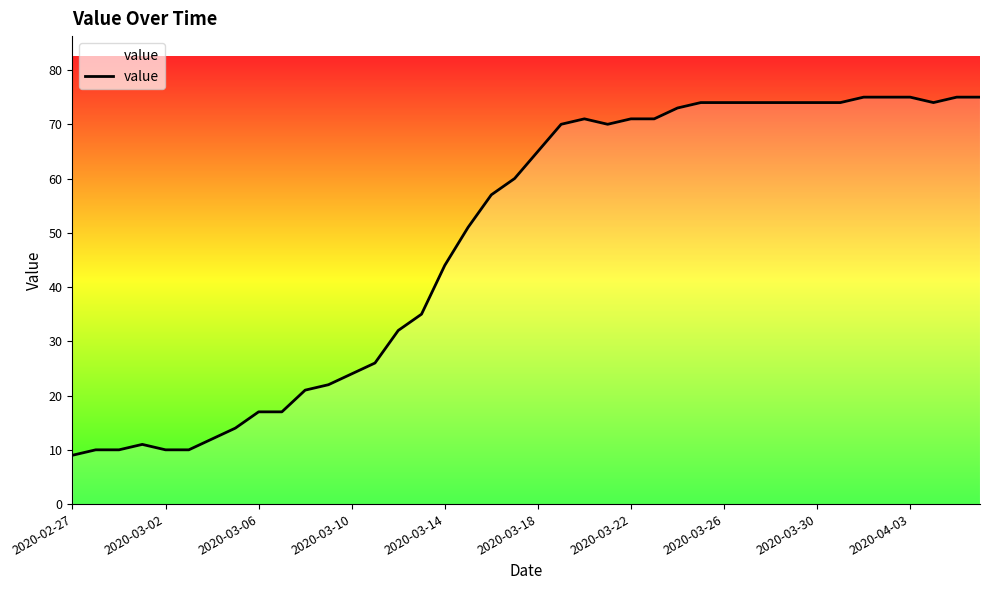

Reading right to left, transcribe all the data shown in this chart.

75	75	74	75	75	75	74	74	74	74	74	74	74	73	71	71	70	71	70	65	60	57	51	44	35	32	26	24	22	21	17	17	14	12	10	10	11	10	10	9